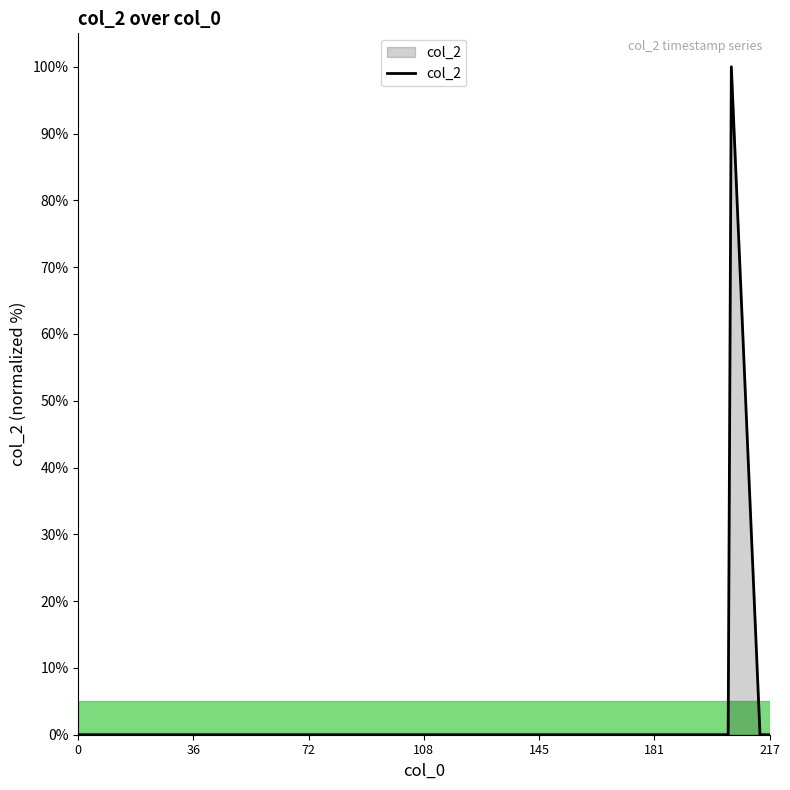

What is the maximum value shown in the chart?

100.0